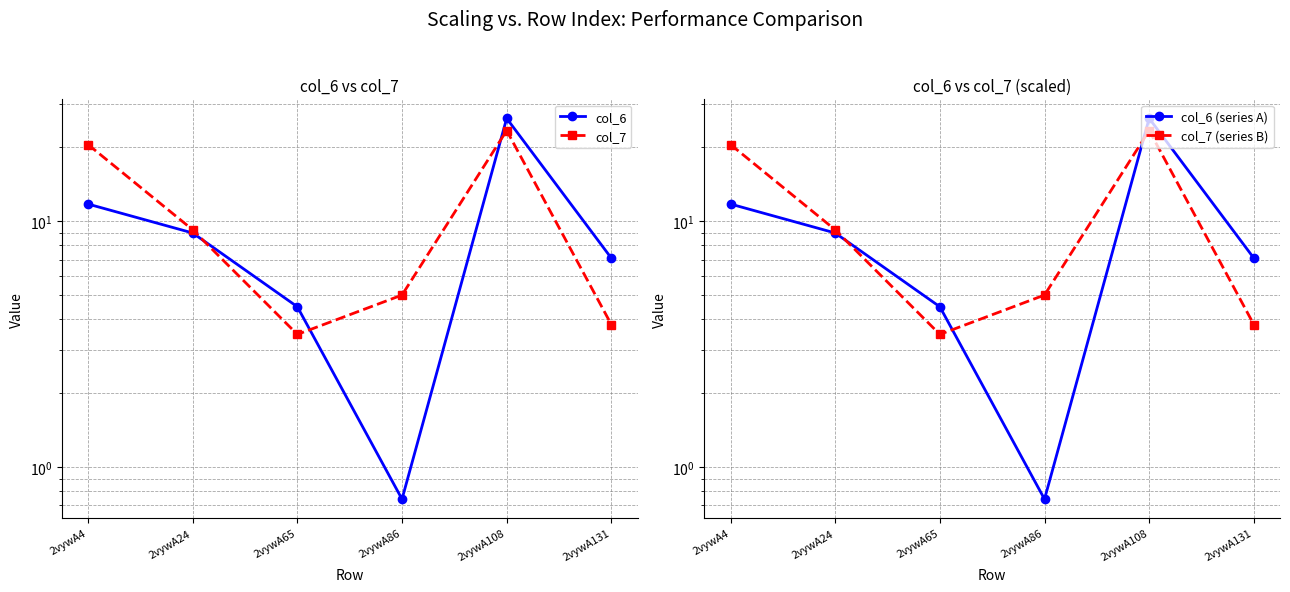

True or false: col_6 has a value of 26.3 at 2vywA108.

True